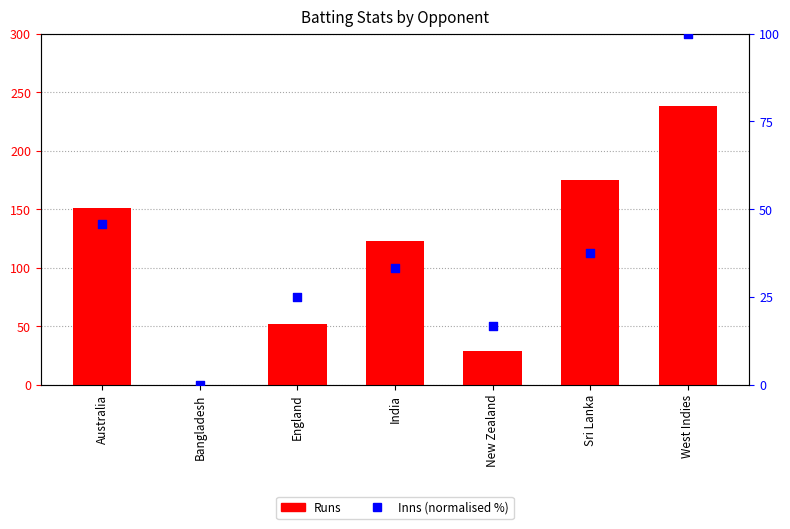

Which series has the widest spread of Y values?

Runs